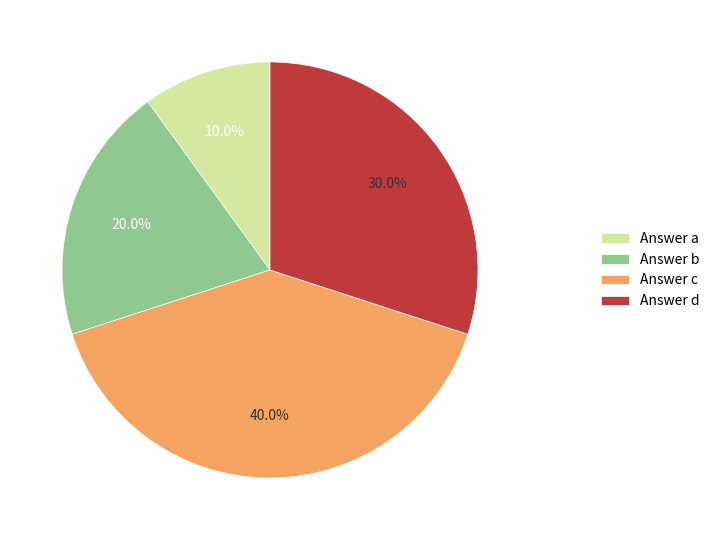

How many segments does this pie chart have?

4